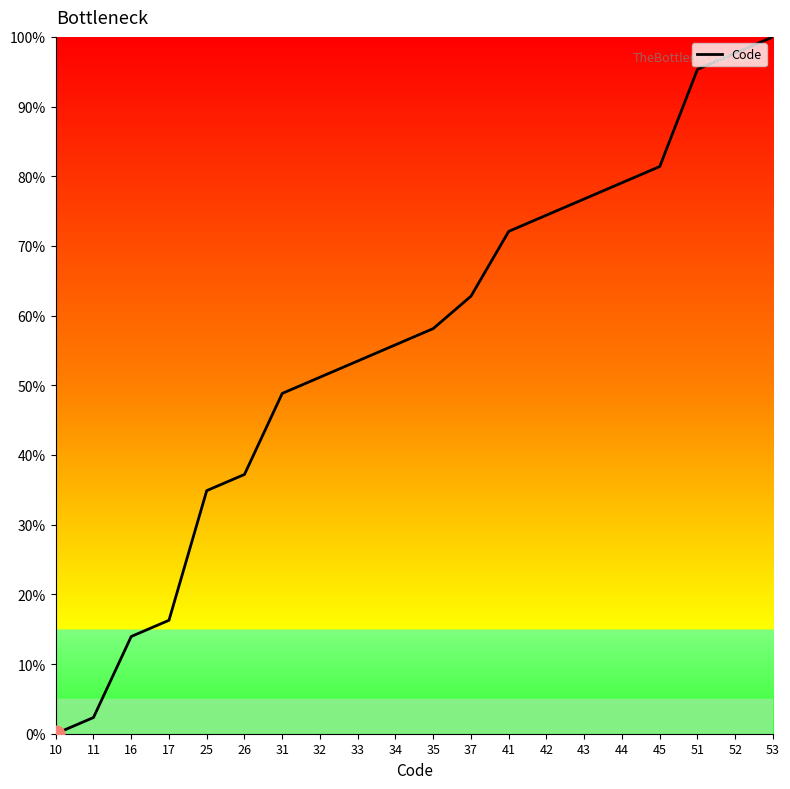

What is the maximum value shown in the chart?

100.0